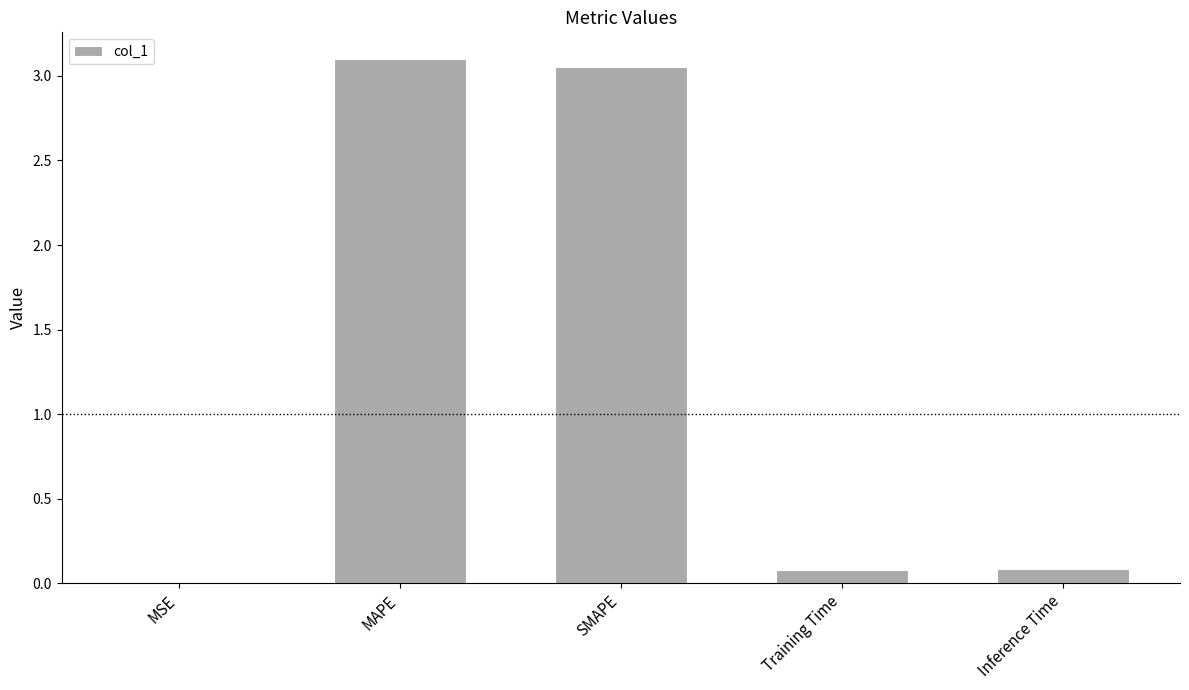

Which category has the highest value across all series?

MAPE